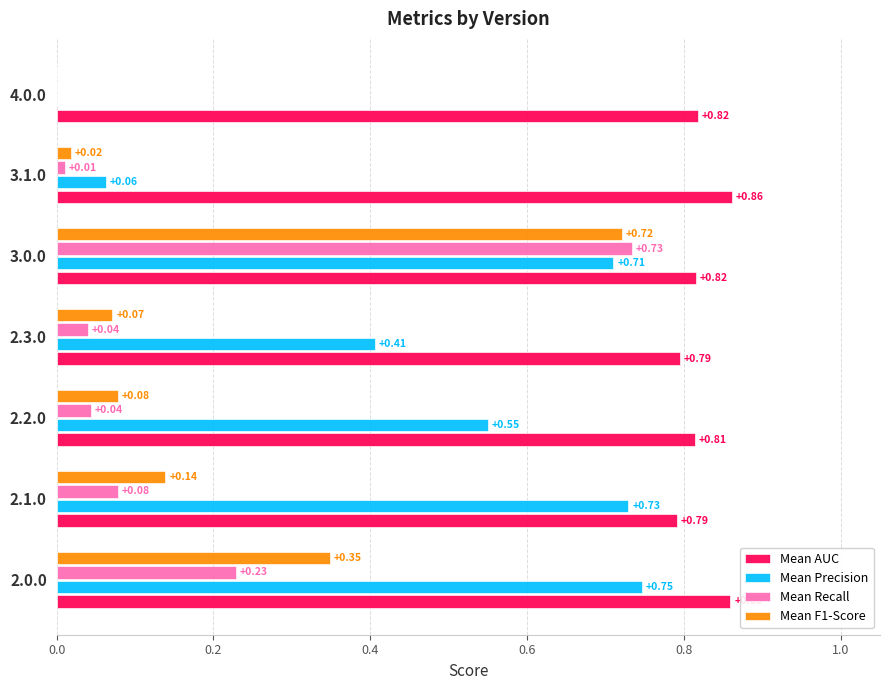

At which label is Mean Precision closest to 0?

4.0.0